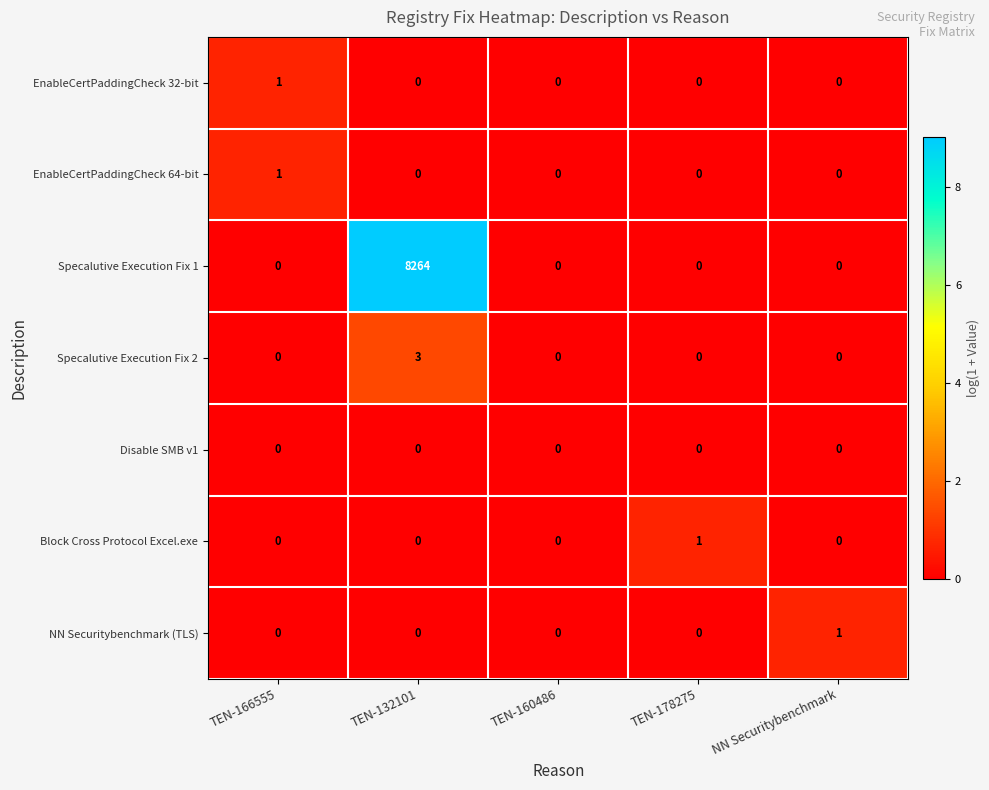

Count the EnableCertPaddingCheck 64-bit values in the range 0 to 1.

5